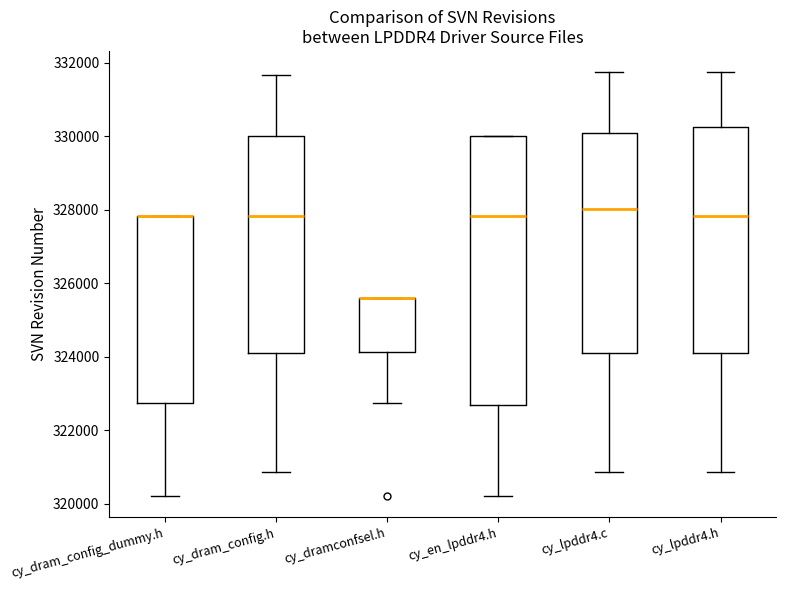

Reading left to right, transcribe this box plot: for each box, give where its median line is, the range the box spans, and where its two whiskers end, as read against the y-axis. The values are not printed on the chart, so give them approximately, as read against the axis.

cy_dram_config_dummy.h: median 327800 (drawn on the box's upper edge), box 322800 to 327800, whiskers 320200 to 327800
cy_dram_config.h: median 327800, box 324000 to 330000, whiskers 320800 to 331600
cy_dramconfsel.h: median 325600 (drawn on the box's upper edge), box 324200 to 325600, whiskers 322800 to 325600
cy_en_lpddr4.h: median 327800, box 322800 to 330000, whiskers 320200 to 330000
cy_lpddr4.c: median 328000, box 324000 to 330000, whiskers 320800 to 331800
cy_lpddr4.h: median 327800, box 324000 to 330200, whiskers 320800 to 331800